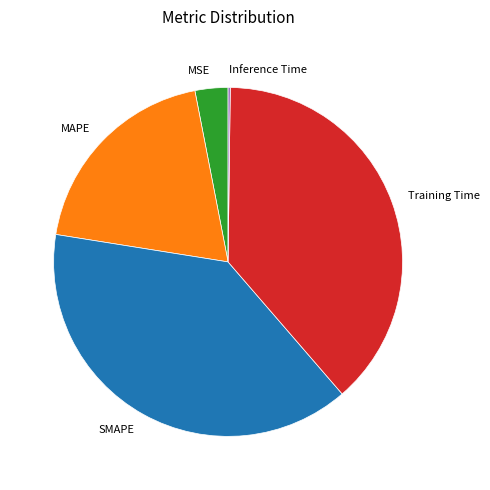

Which has a higher value, MAPE or MSE?

MAPE